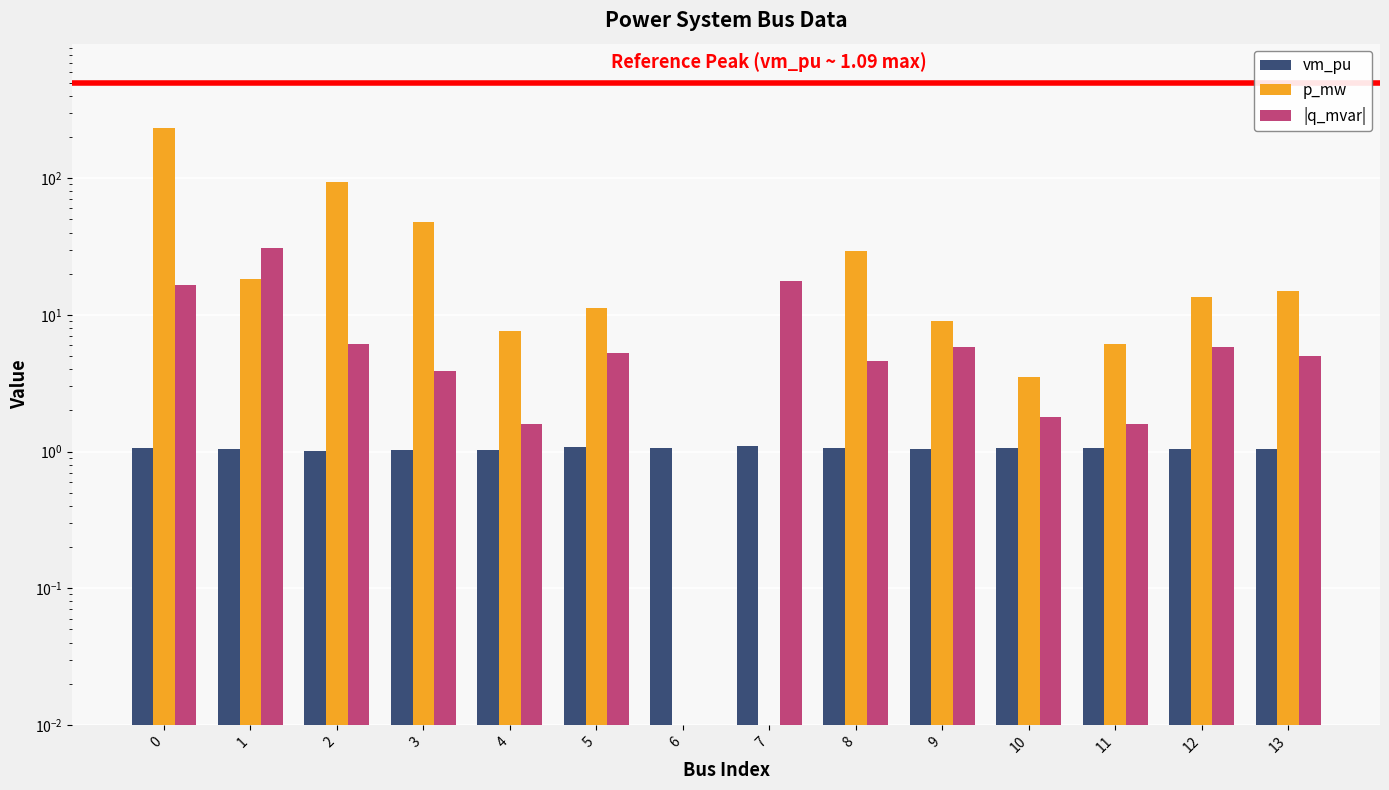

What is the spread (max minus min) of values at 3?

46.8